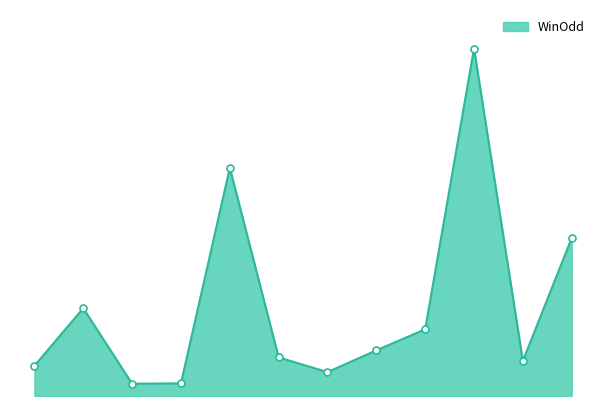

List the labels in order of value, smallest first.

飛霹靂, 偉寶之星, 駕聖, 真如燕, 輕越直前, 勝利大將, 快快贏, 巴其利, 神童, 利李之星, 奇妙恩典, 有智者